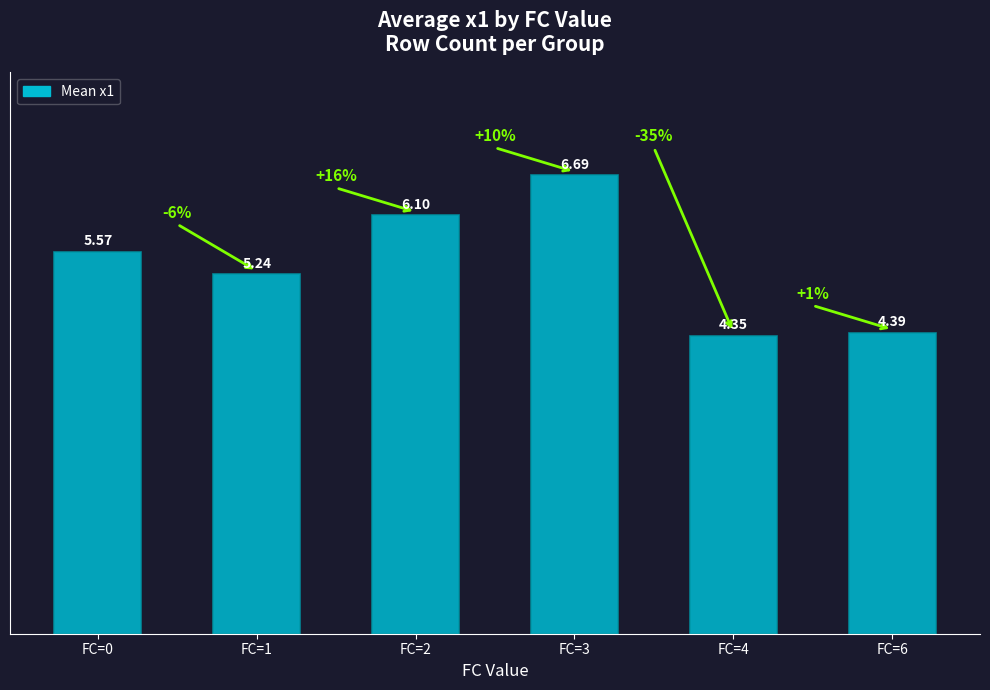

True or false: the data shows 4.4 at FC=6.

True